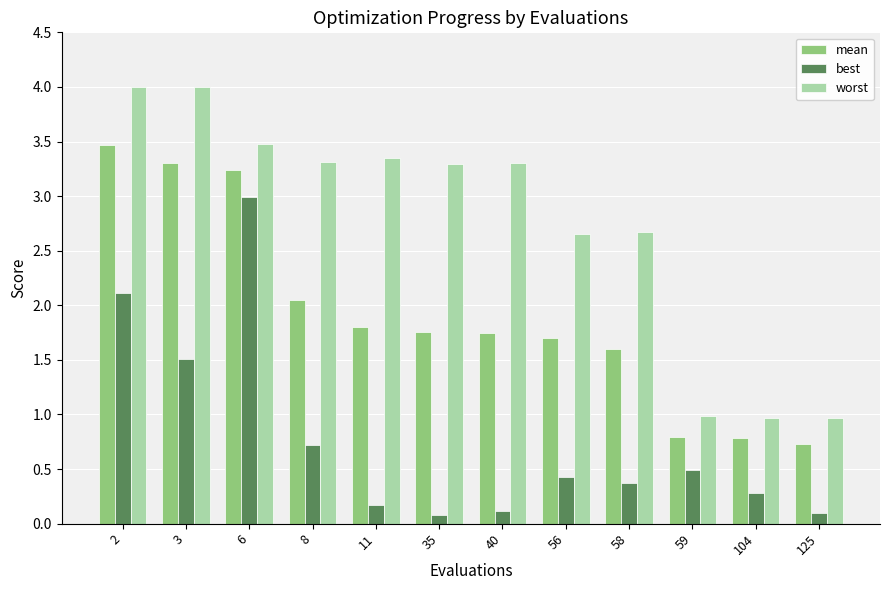

Where is best nearest to the value 1?

8